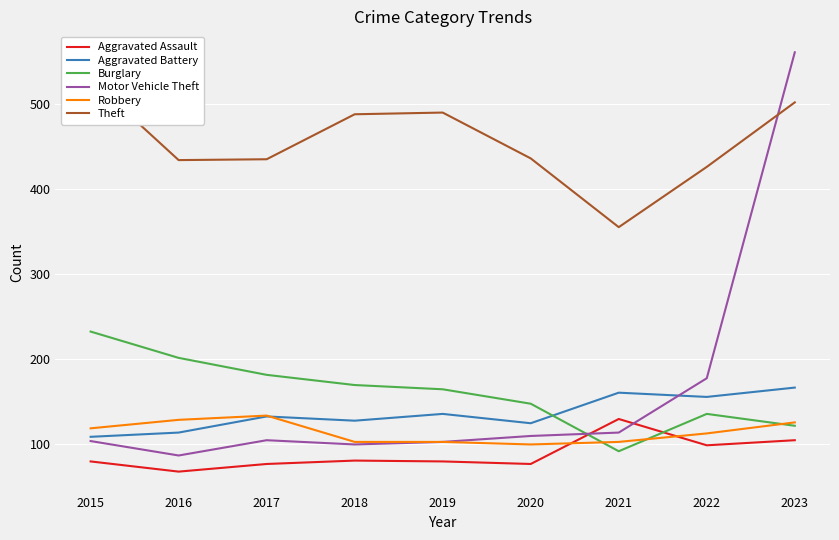

Count the number of data series in this chart.

6